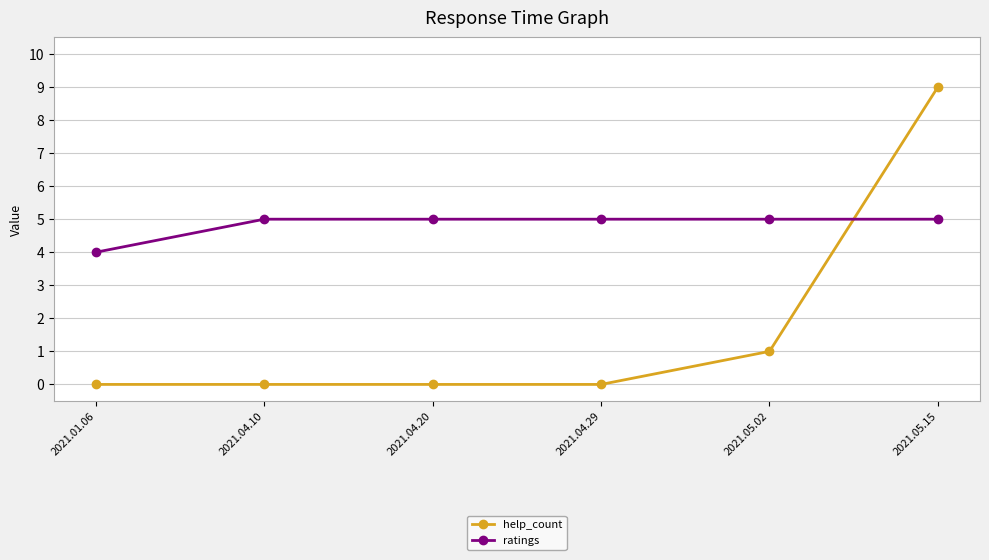

Between which two adjacent categories do ratings and help_count first intersect?

2021.05.02 and 2021.05.15